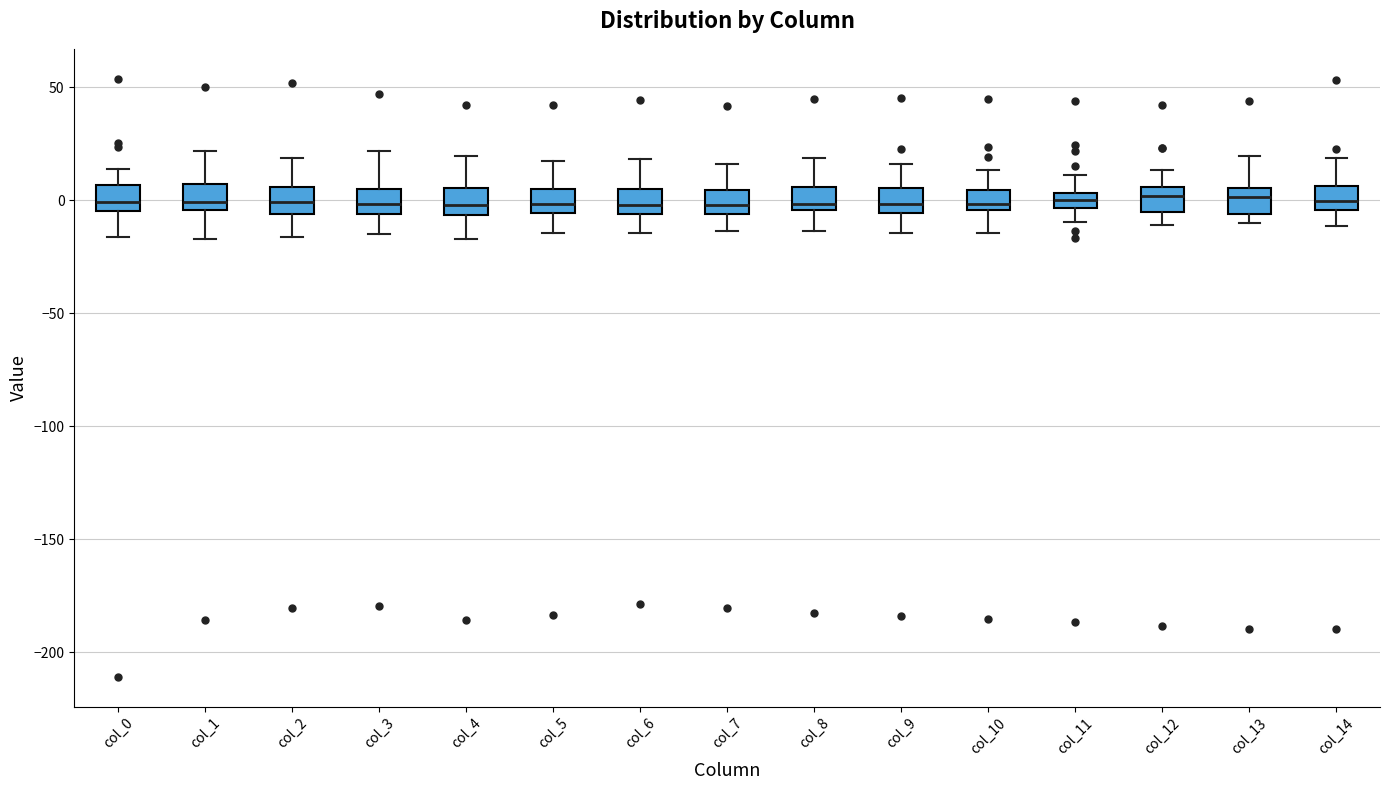

Where is the lower edge of the box for col_14 on the y-axis? The values are not printed on the chart, so give them approximately, as read against the axis.

-5